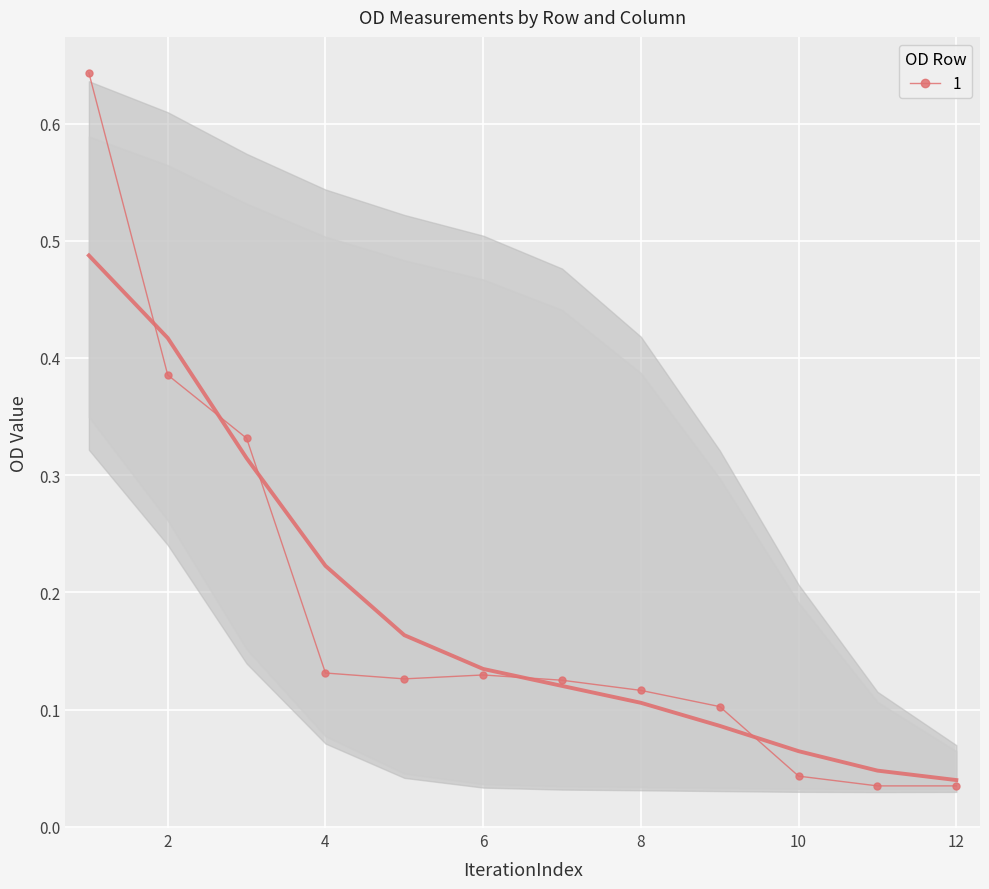

True or false: 1 has more than 0 points higher than both neighbors.

True